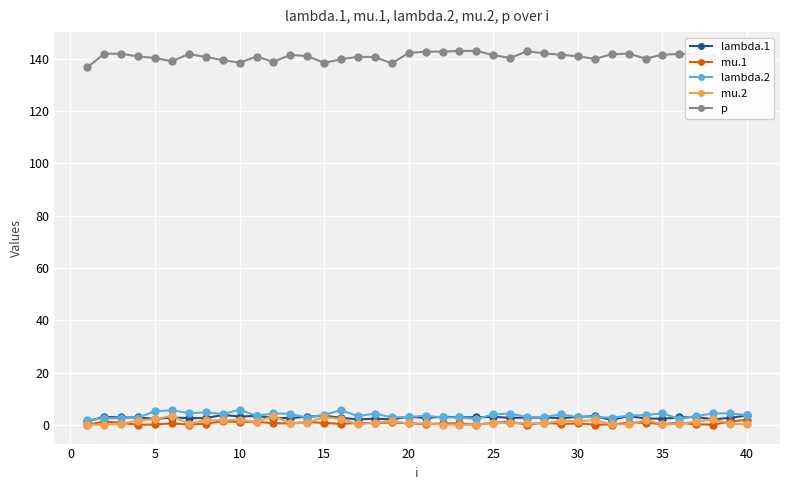

True or false: mu.1 and p cross at least once.

False